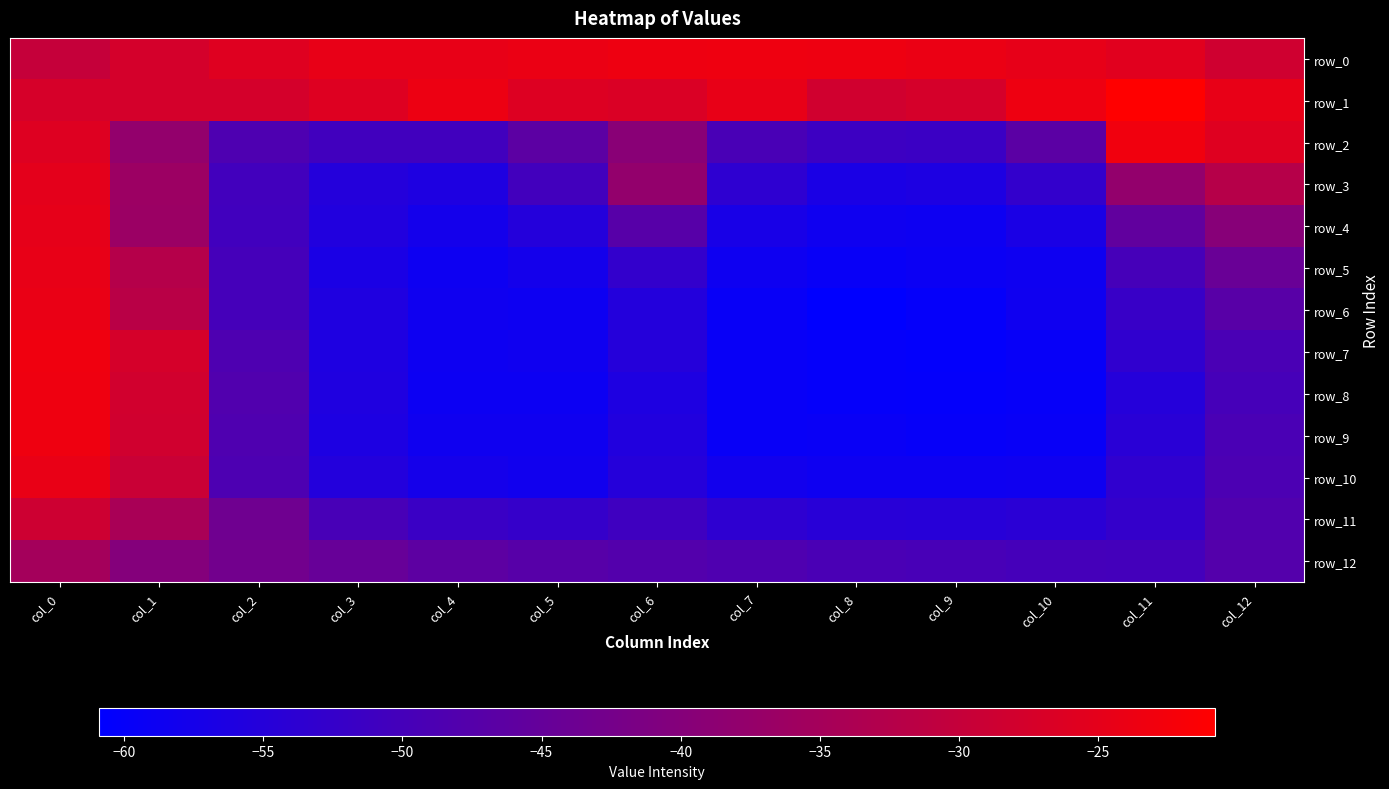

At which category is the sum across all series the highest?

col_0